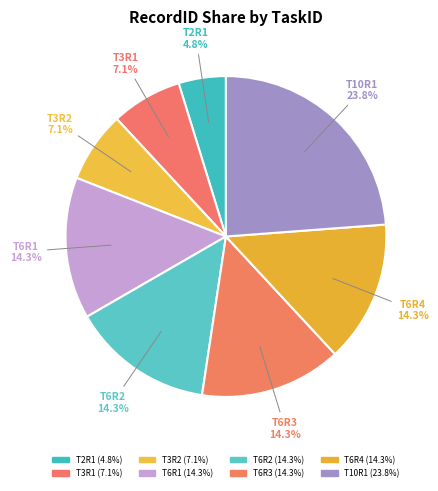

The T3R1 slice represents 7% of the pie. True or false?

True